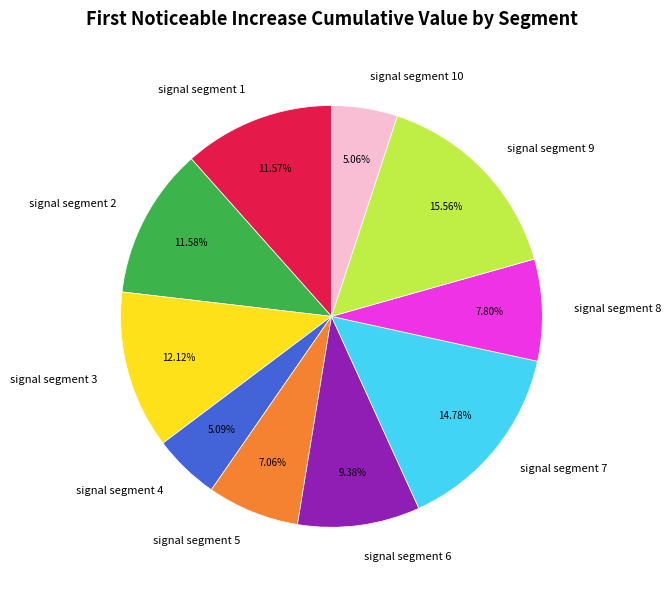

Does signal segment 6 account for over 50% of the chart?

No